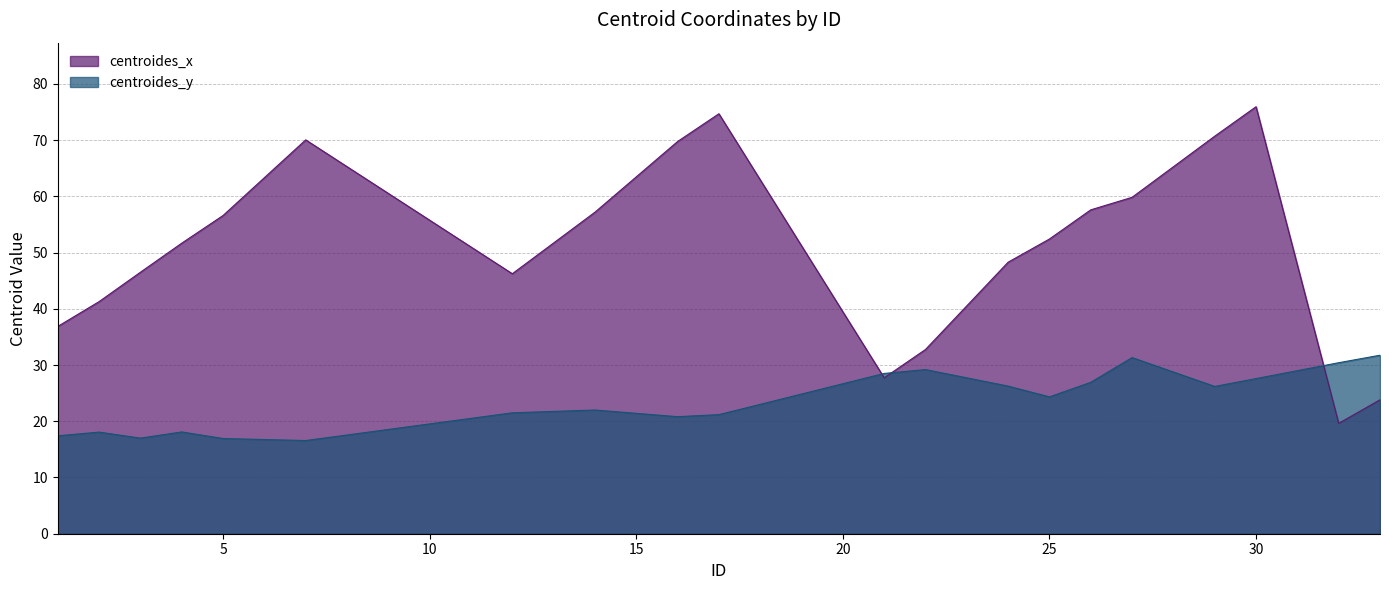

Does the chart display data point markers on the line(s)?

No